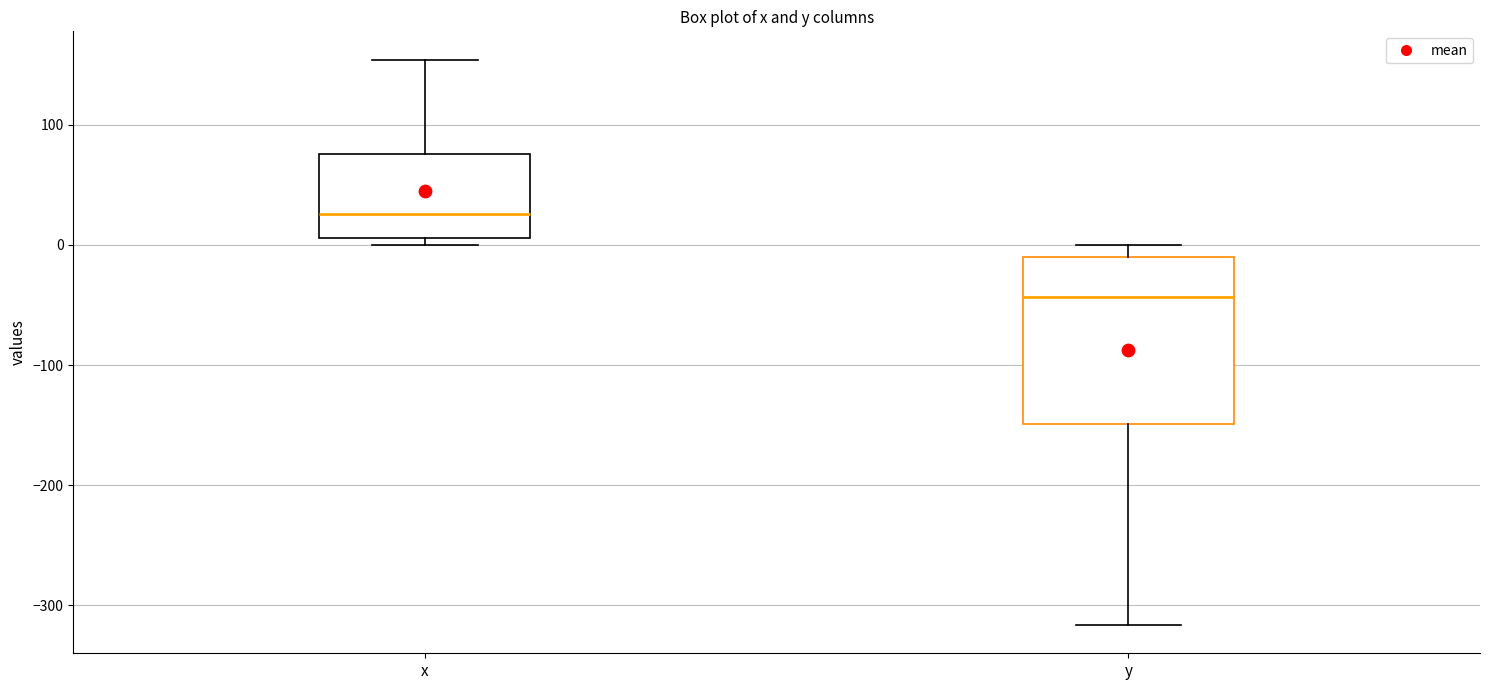

Reading left to right, read every box against the y-axis: the position of its median line, the range the box covers, and the ends of its whiskers. The values are not printed on the chart, so give them approximately, as read against the axis.

x: median 30, box 10 to 80, whiskers 0 to 150
y: median -40, box -150 to -10, whiskers -320 to 0